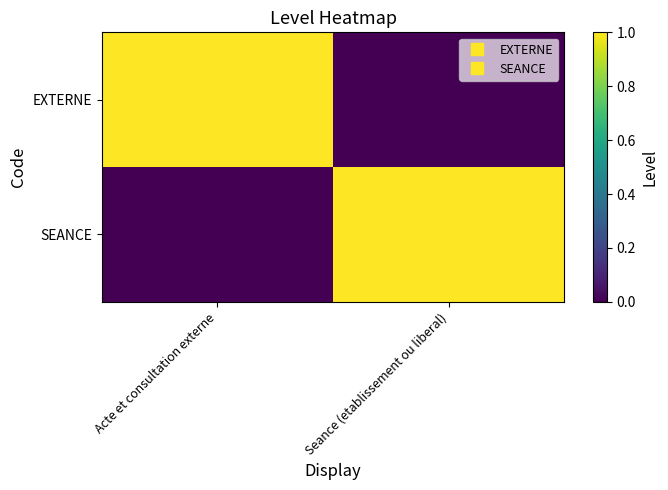

Which series has the largest total across all categories?

EXTERNE